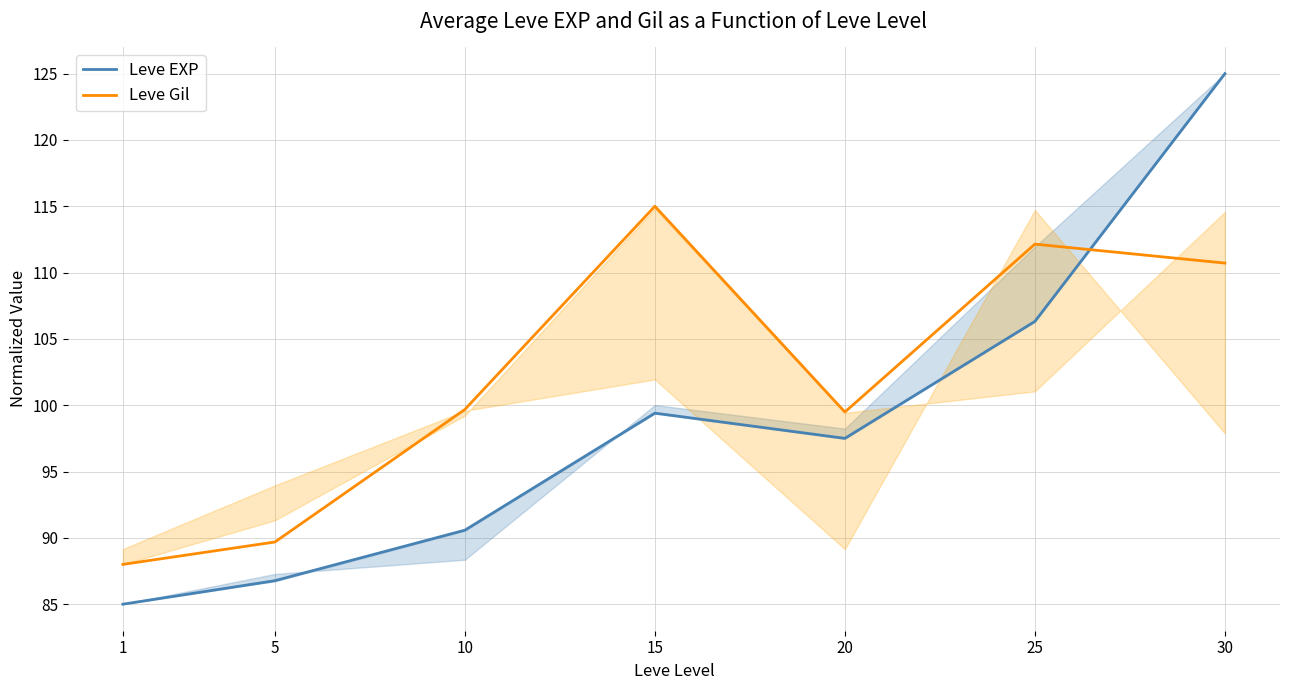

What is the smallest value displayed?

85.0